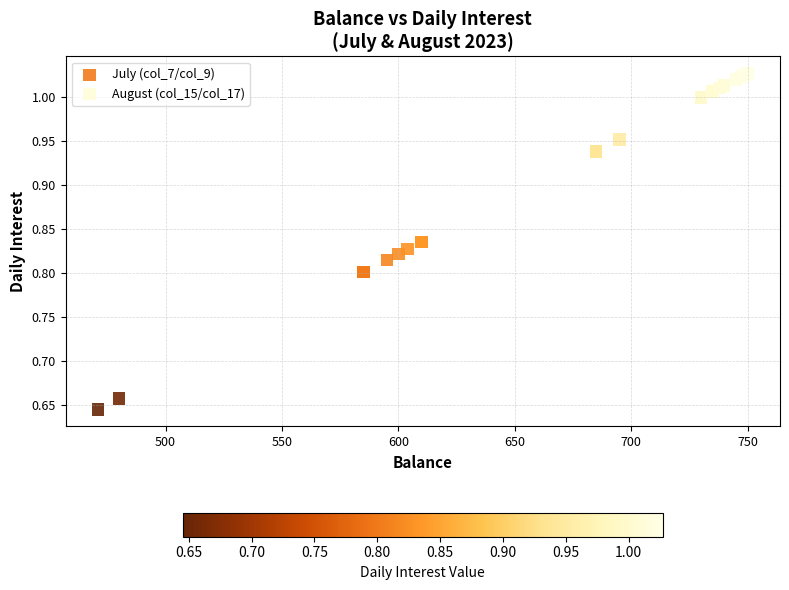

Which series reaches the minimum Y coordinate?

August (col_15/col_17)